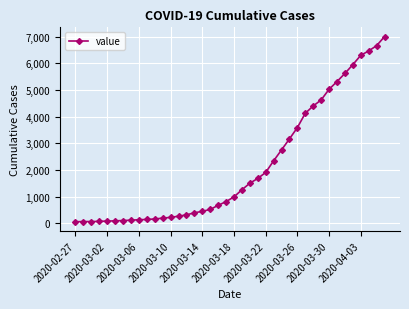

What is the greatest value displayed?

7003